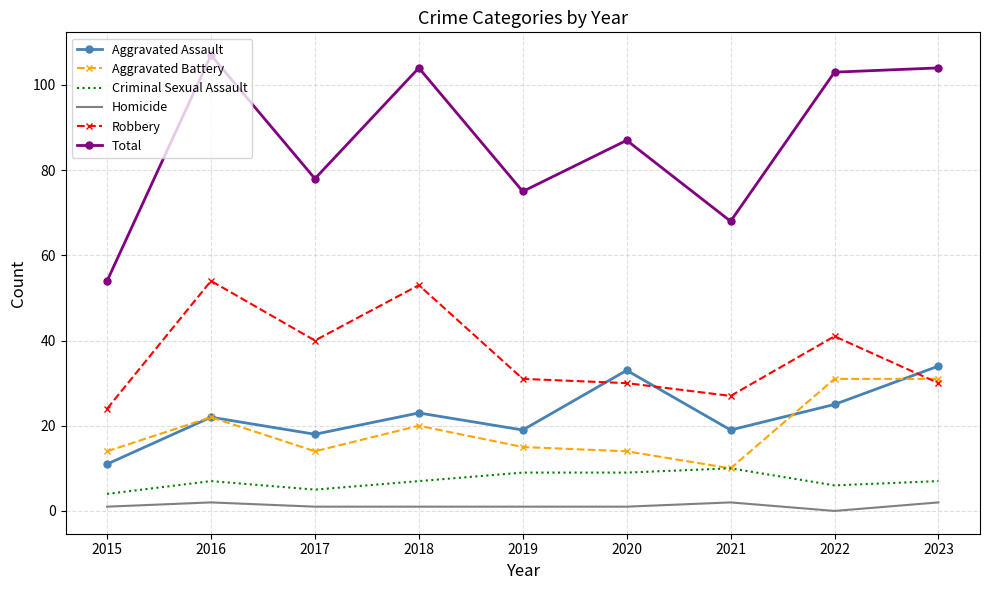

At which category does Total reach its first local valley?

2017